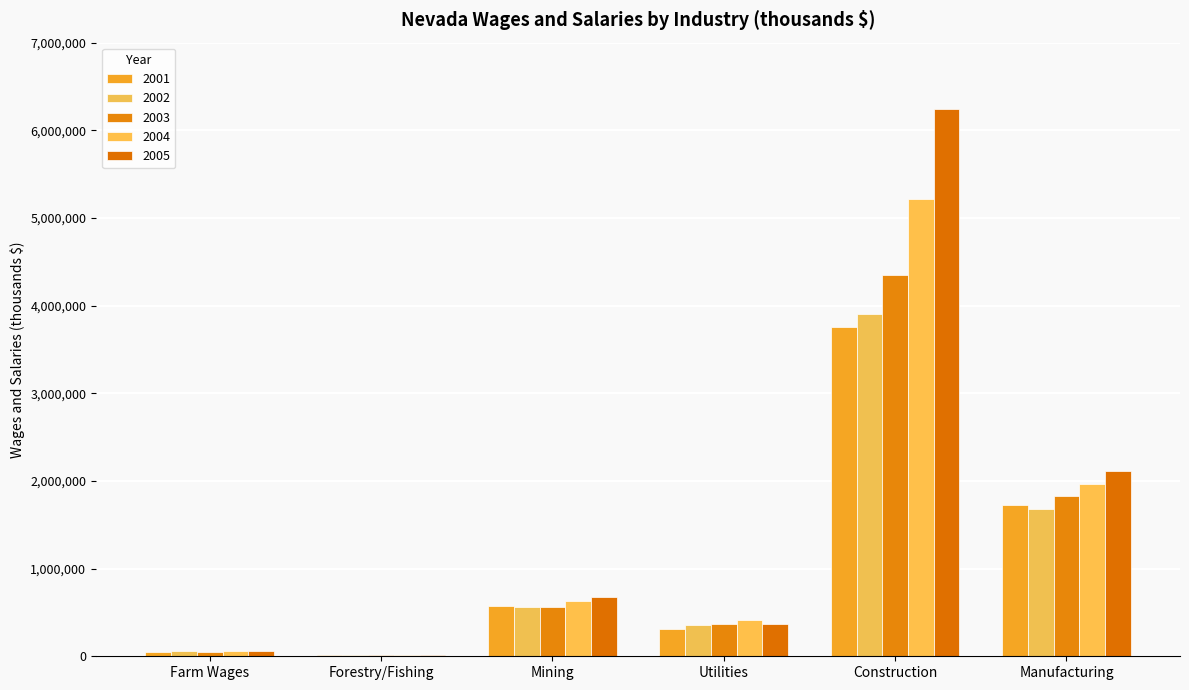

Reading left to right, transcribe all the data shown in this chart.

2001: Farm Wages=52552	Forestry/Fishing=9784	Mining=577425	Utilities=308120	Construction=3761540	Manufacturing=1723390
2002: Farm Wages=58983	Forestry/Fishing=11123	Mining=561562	Utilities=355826	Construction=3904826	Manufacturing=1683327
2003: Farm Wages=51738	Forestry/Fishing=11698	Mining=565270	Utilities=373620	Construction=4347480	Manufacturing=1823133
2004: Farm Wages=55623	Forestry/Fishing=12350	Mining=630410	Utilities=410373	Construction=5215678	Manufacturing=1966601
2005: Farm Wages=63803	Forestry/Fishing=12483	Mining=672700	Utilities=365063	Construction=6246569	Manufacturing=2112047